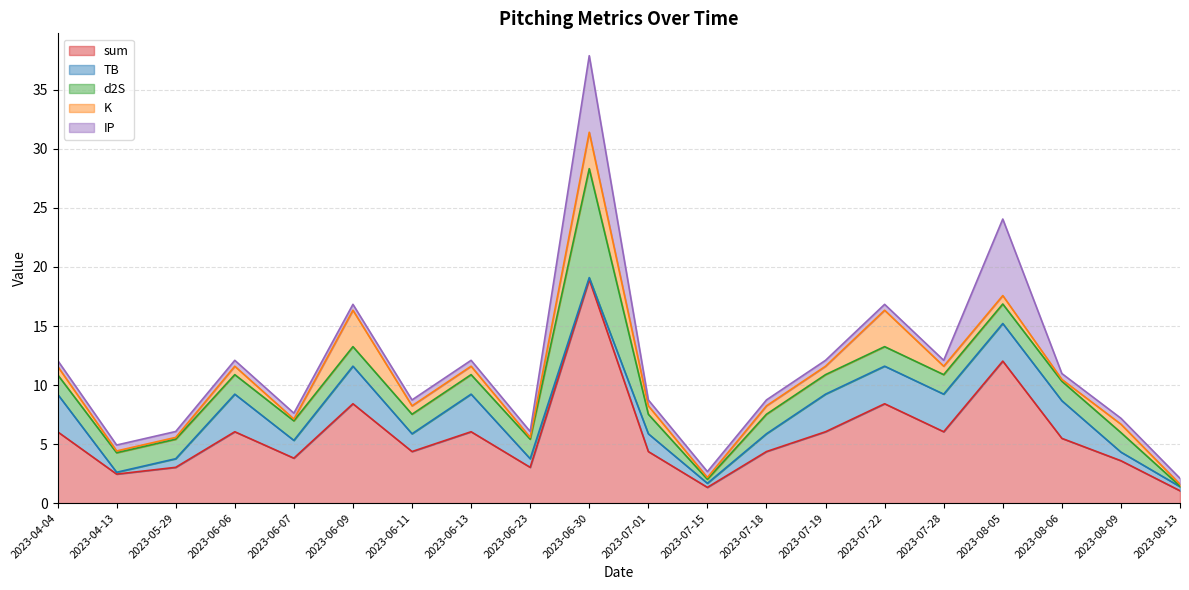

What position from the left is 2023-04-13?

2